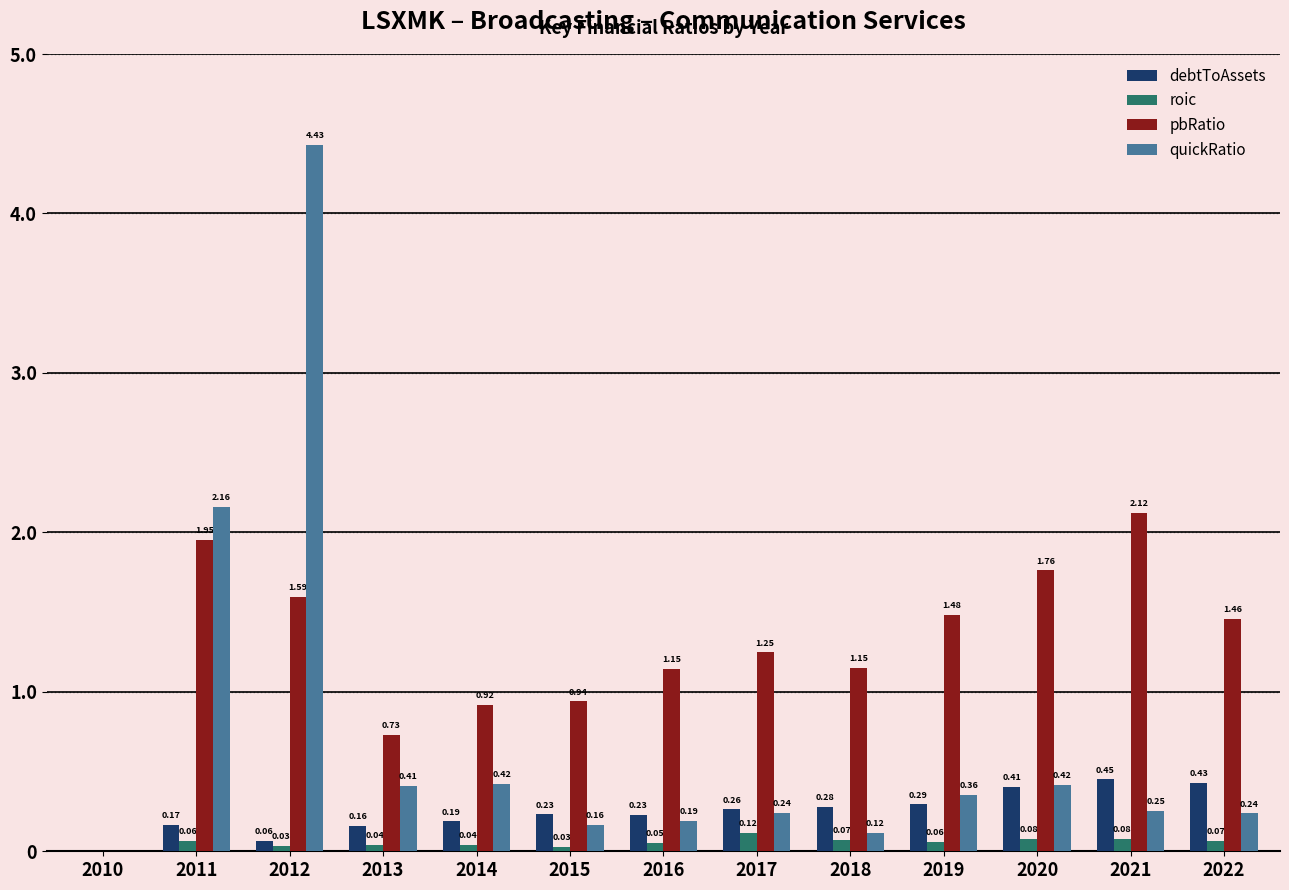

What is the sum of the quickRatio values at 2012 and 2015?

4.6